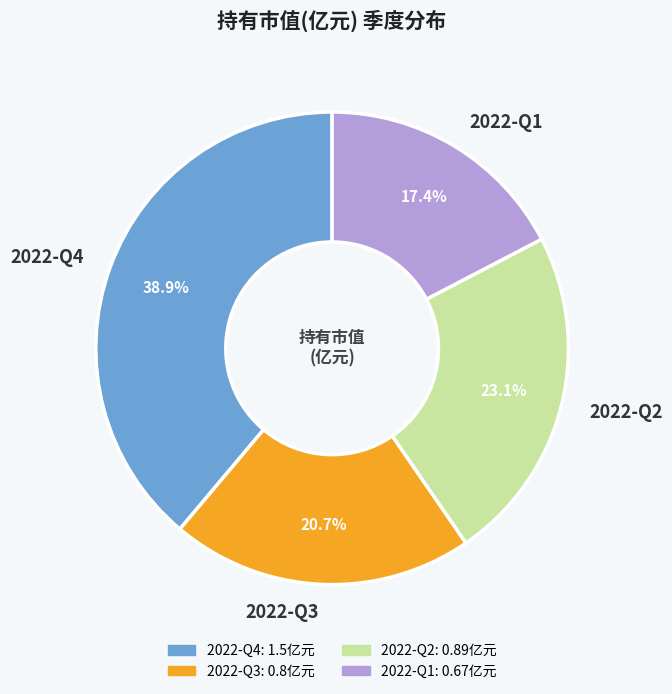

What is the largest slice in the pie chart?

2022-Q4